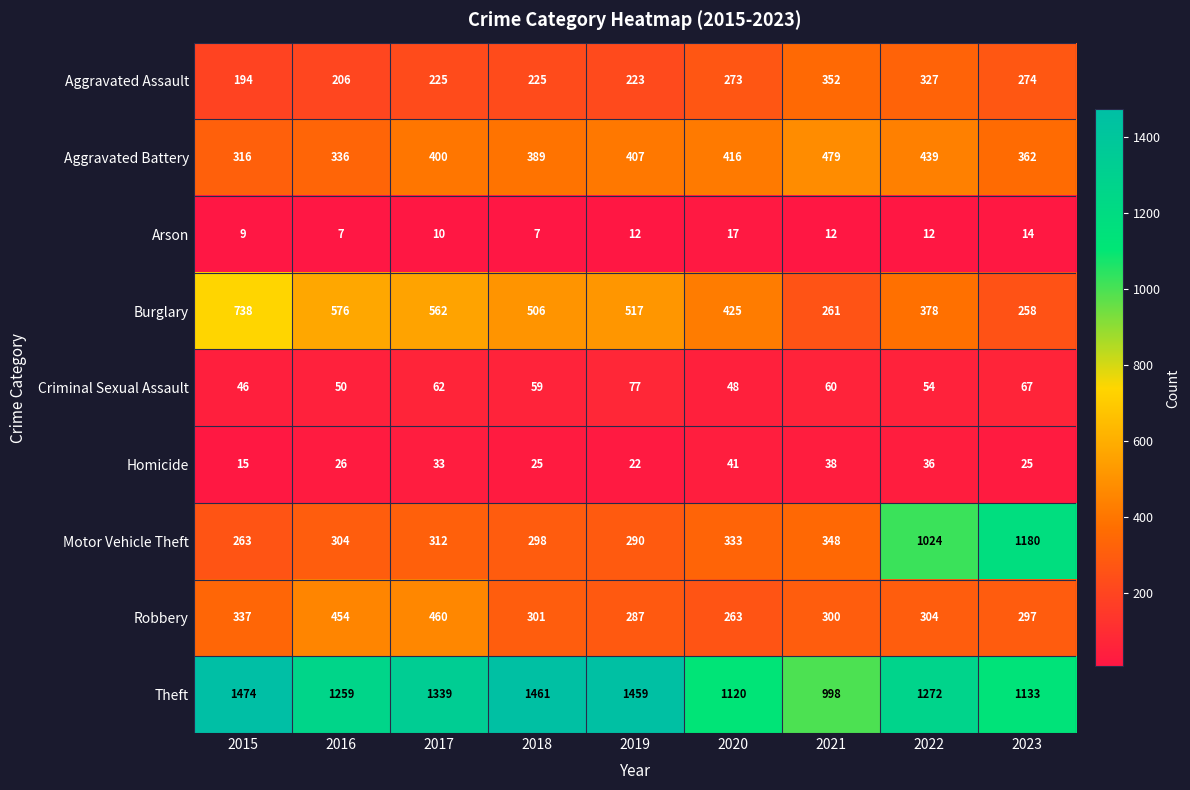

What is the difference between the Criminal Sexual Assault values at 2015 and 2022?

8